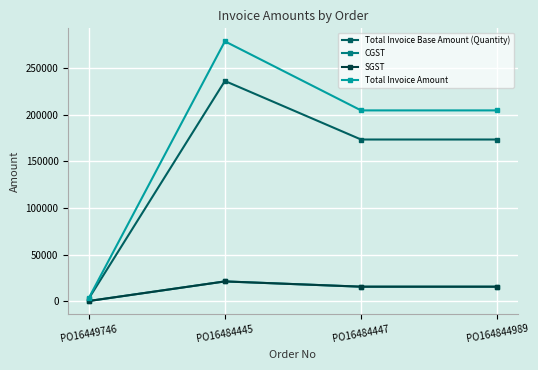

How many lines are shown in the chart?

4